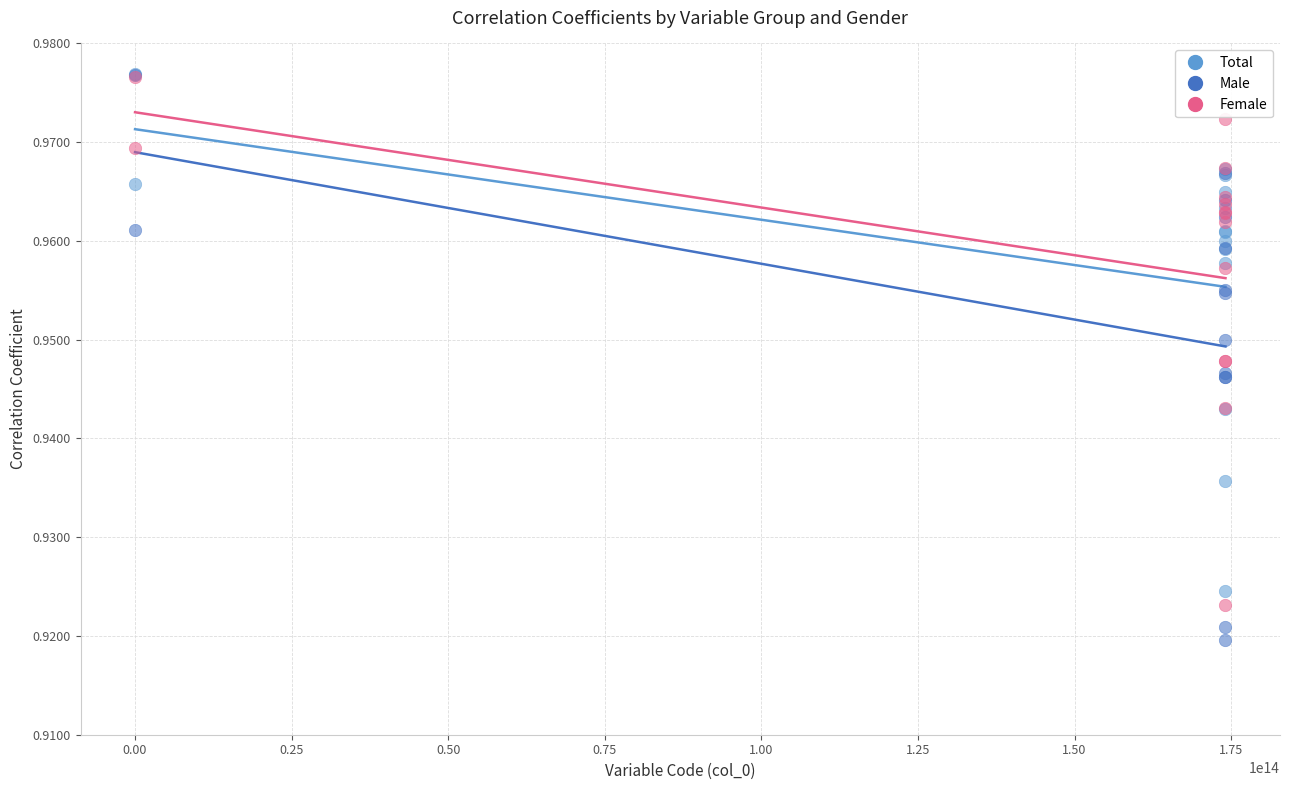

Which series contains the lowest Y value?

Male